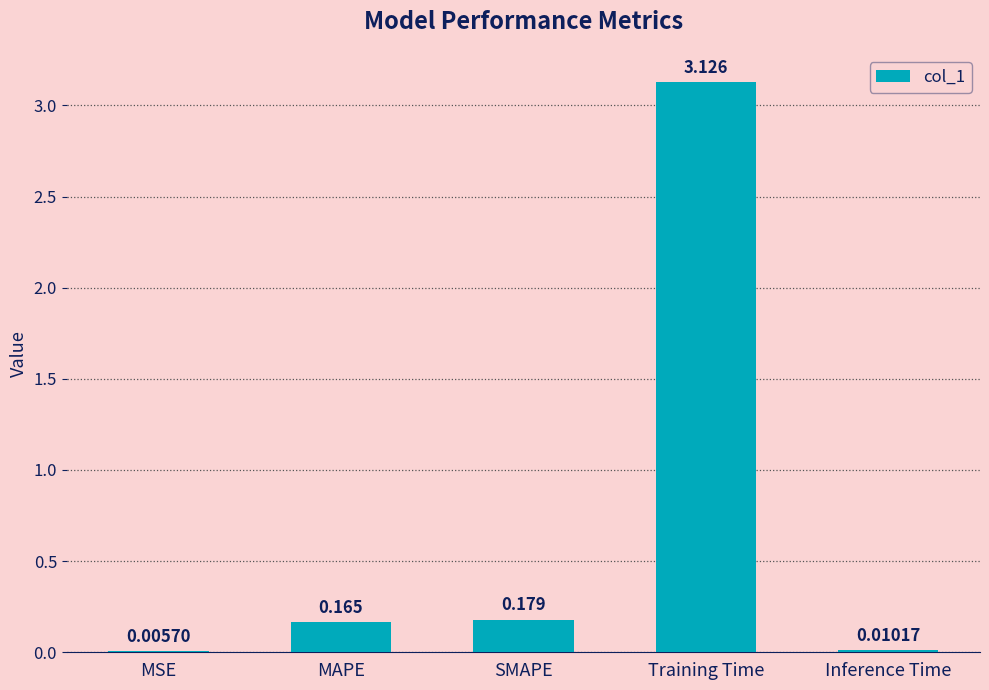

Where is the data nearest to the value 1?

SMAPE